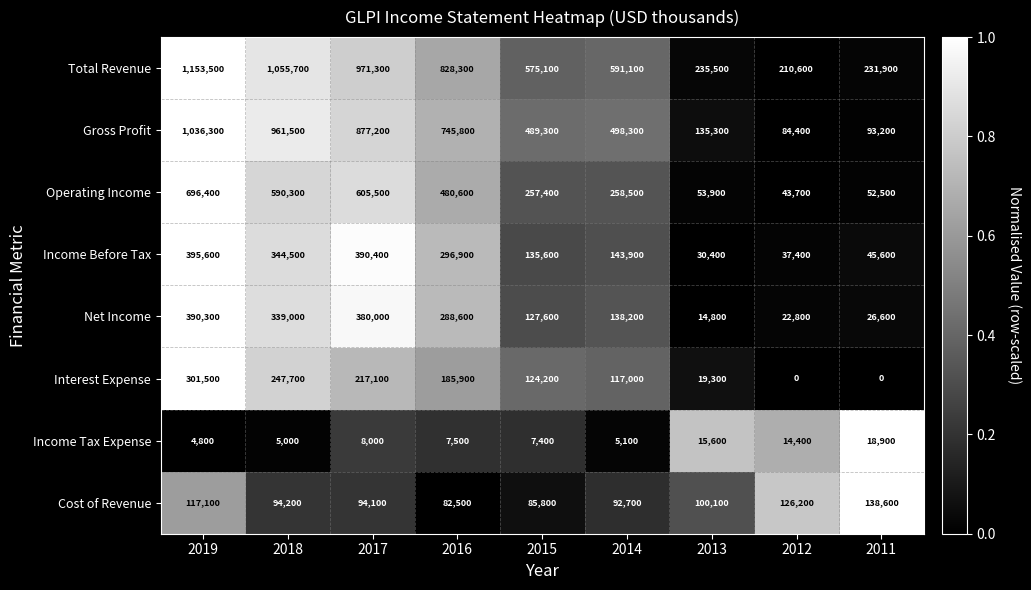

Rank the series by their maximum value, from lowest to highest.

Income Tax Expense, Cost of Revenue, Interest Expense, Net Income, Income Before Tax, Operating Income, Gross Profit, Total Revenue